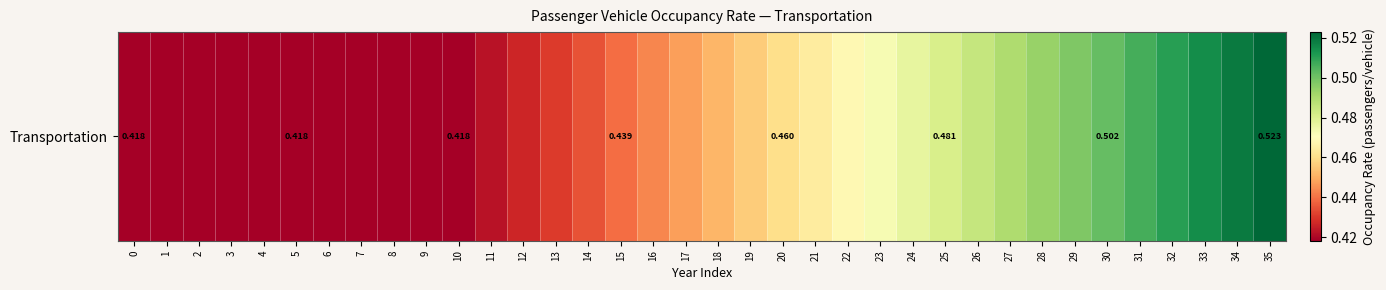

What is the sum of the values at 14 and 19?

0.9